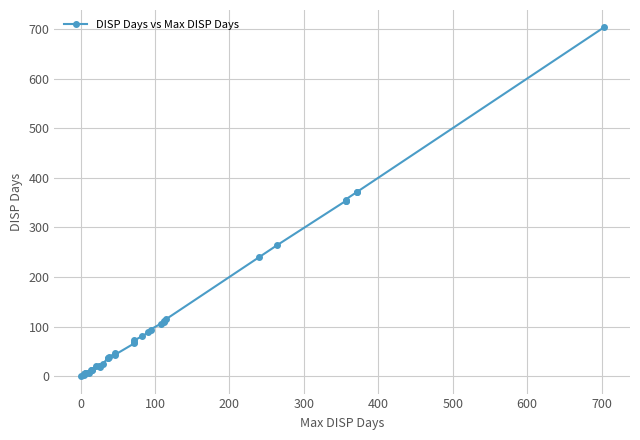

The chart shows a value of 20 at 22. True or false?

False